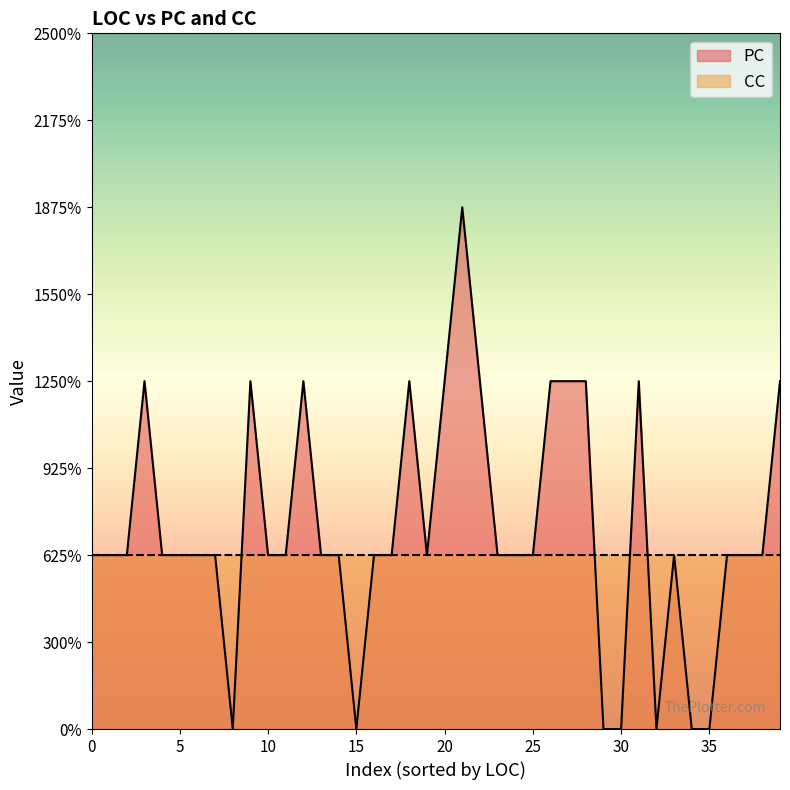

Where is the first local minimum for PC?

1